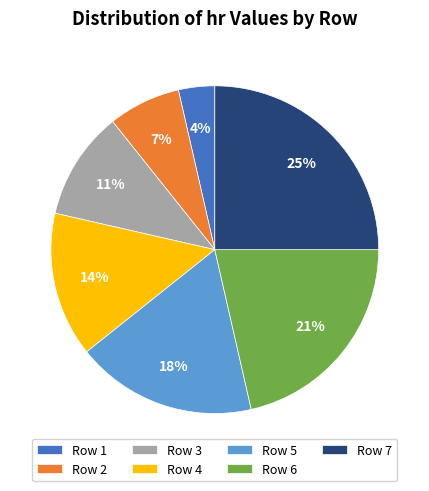

What percentage is the Row 7 slice, to the nearest percent?

25%